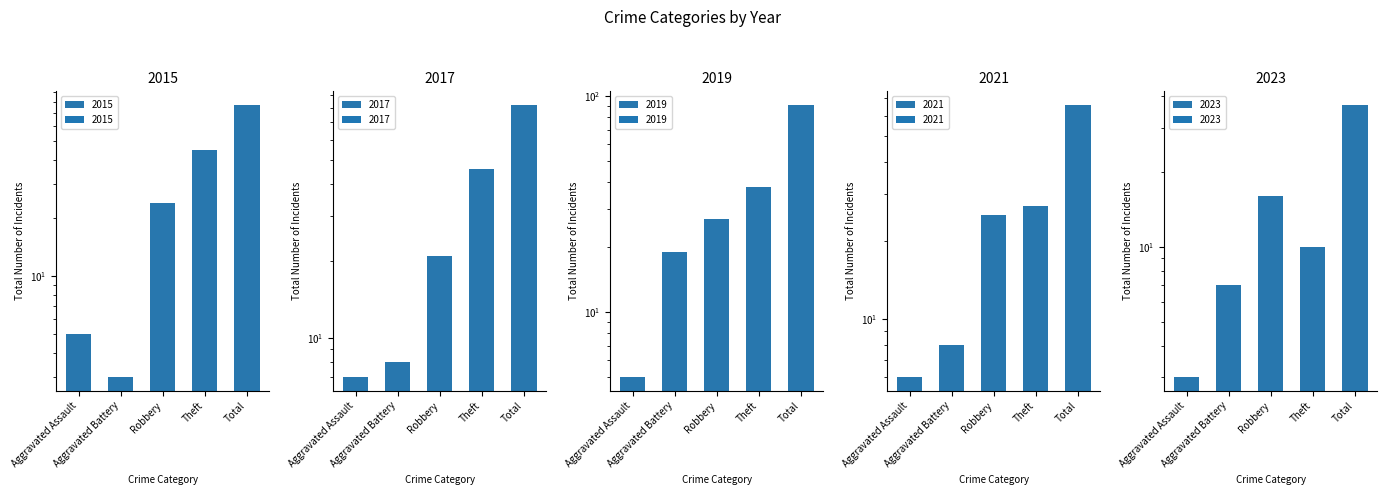

What is the minimum value for 2021?

6